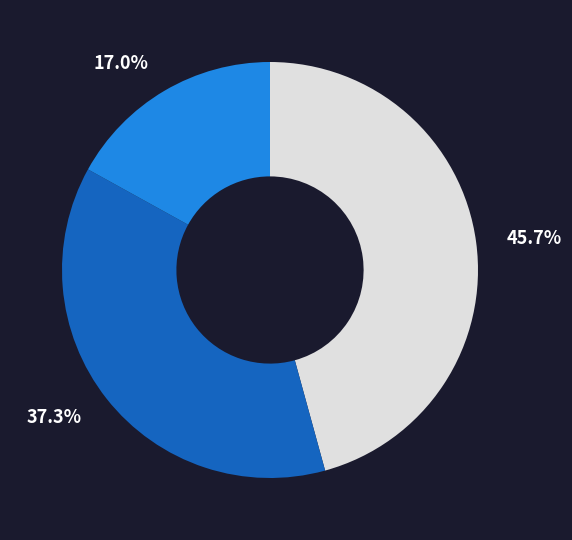

Does any single category account for the majority?

No